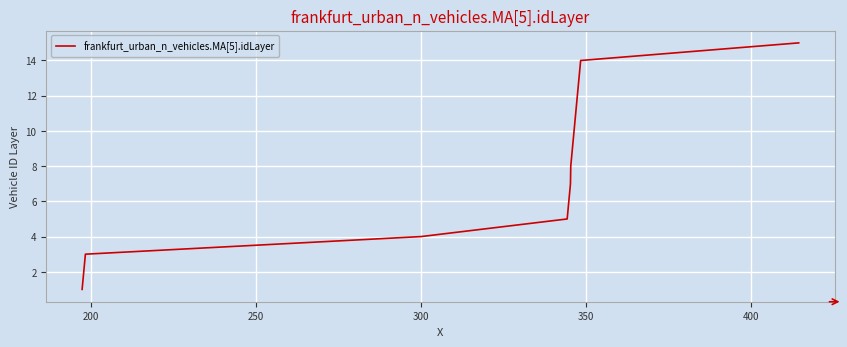

What is the maximum value shown in the chart?

15